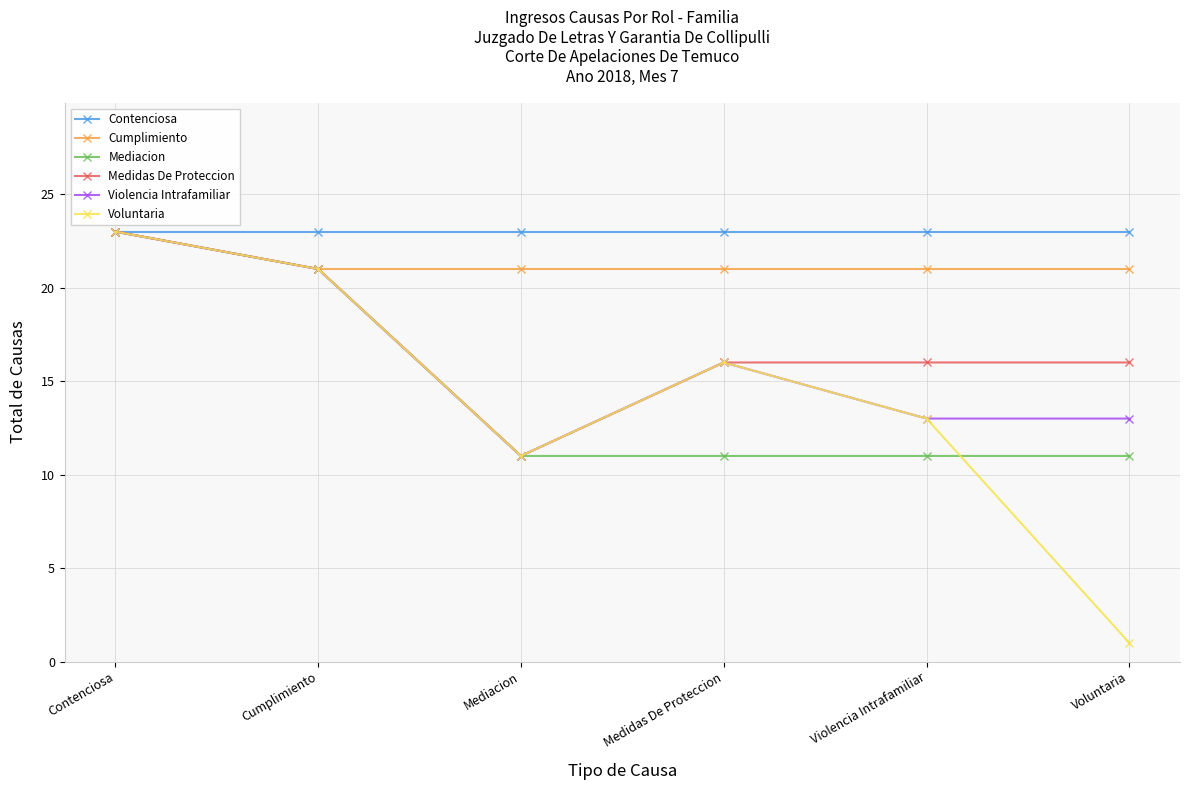

How many values in the Voluntaria series are below 16?

3